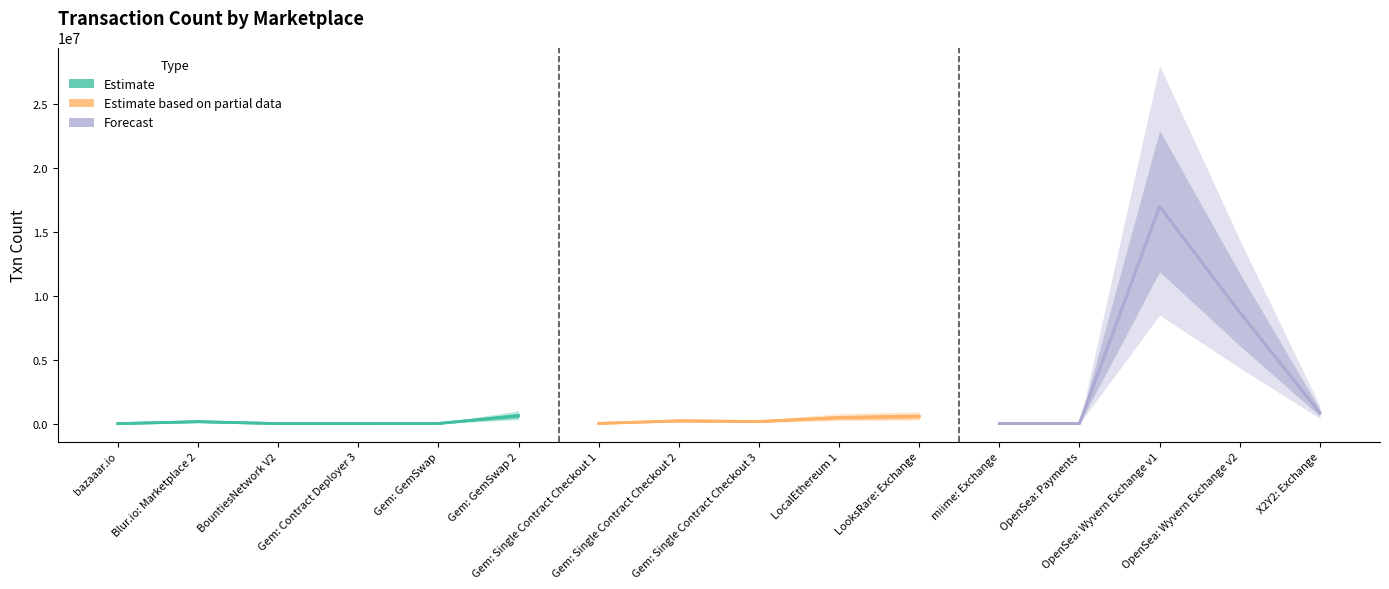

What is the label of the 8th point from the right?

Gem: Single Contract Checkout 3